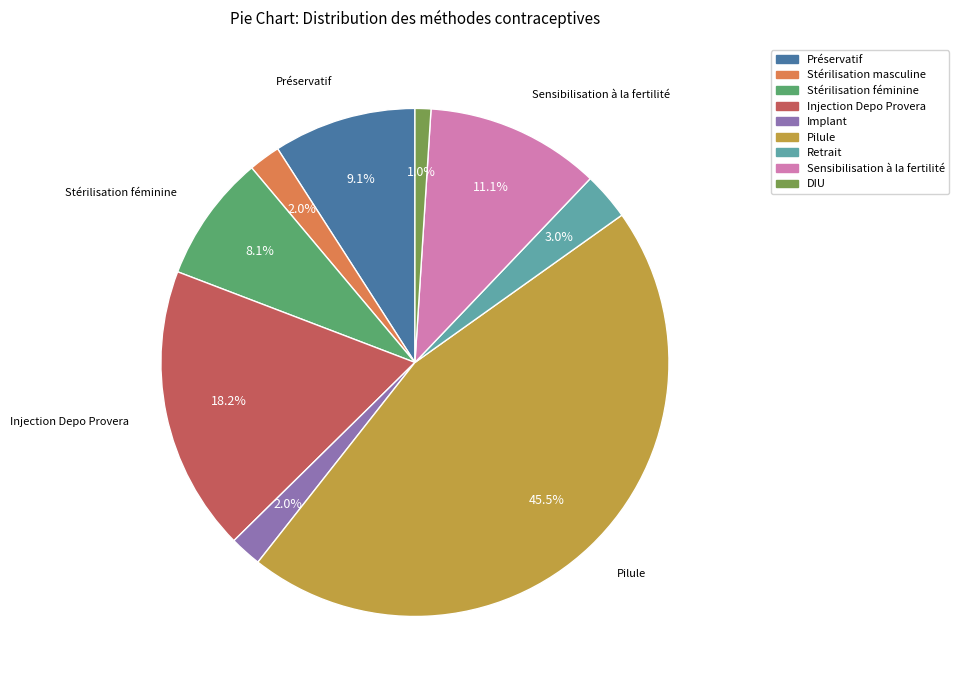

How many slices are in this pie chart?

9